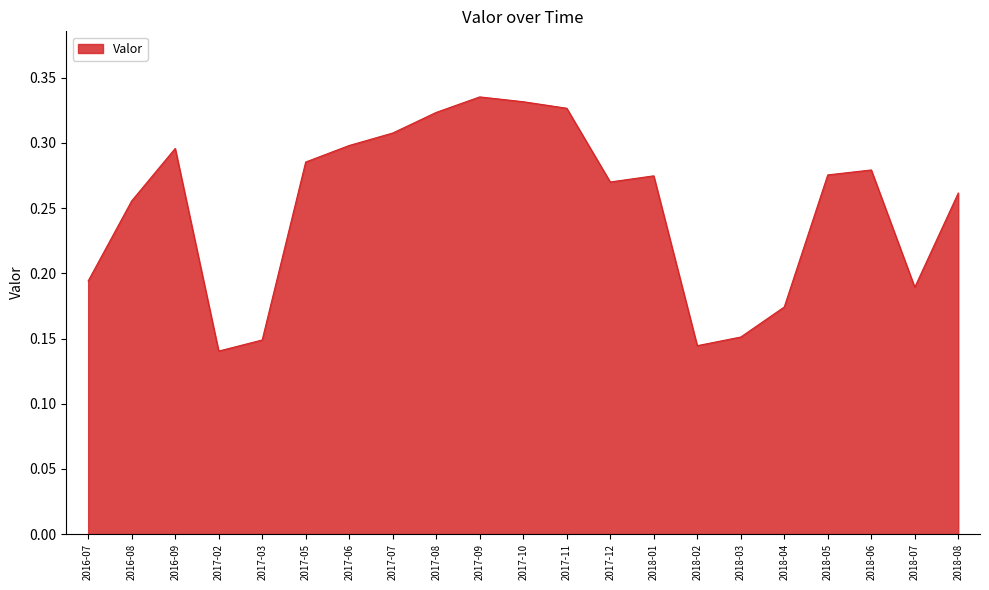

Where is the data nearest to the value 0?

2017-02